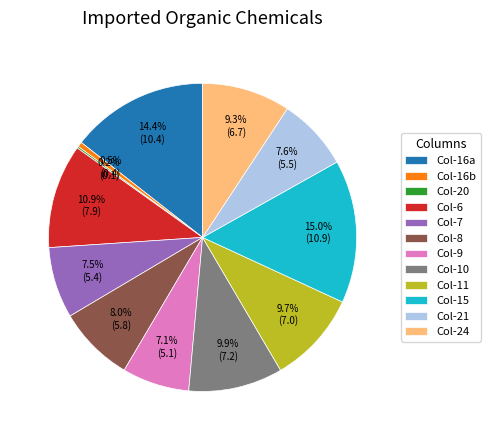

Approximately how many times larger is the value at Col-10 compared to Col-6?

0.9